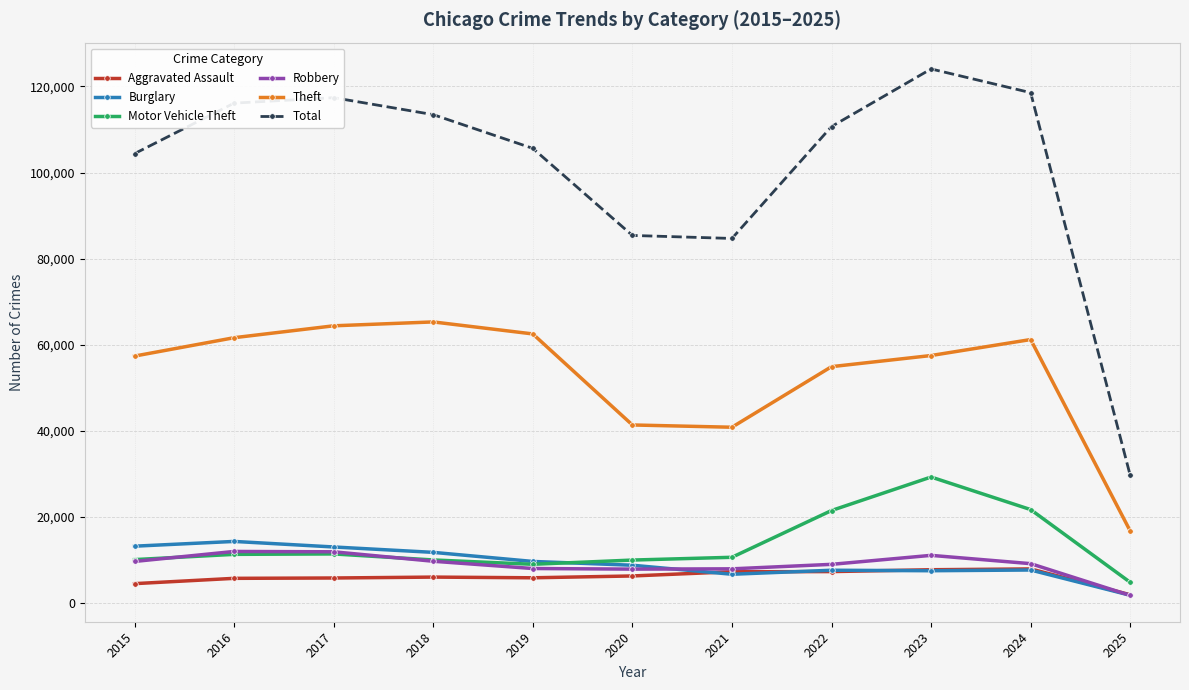

Count the number of data series in this chart.

6